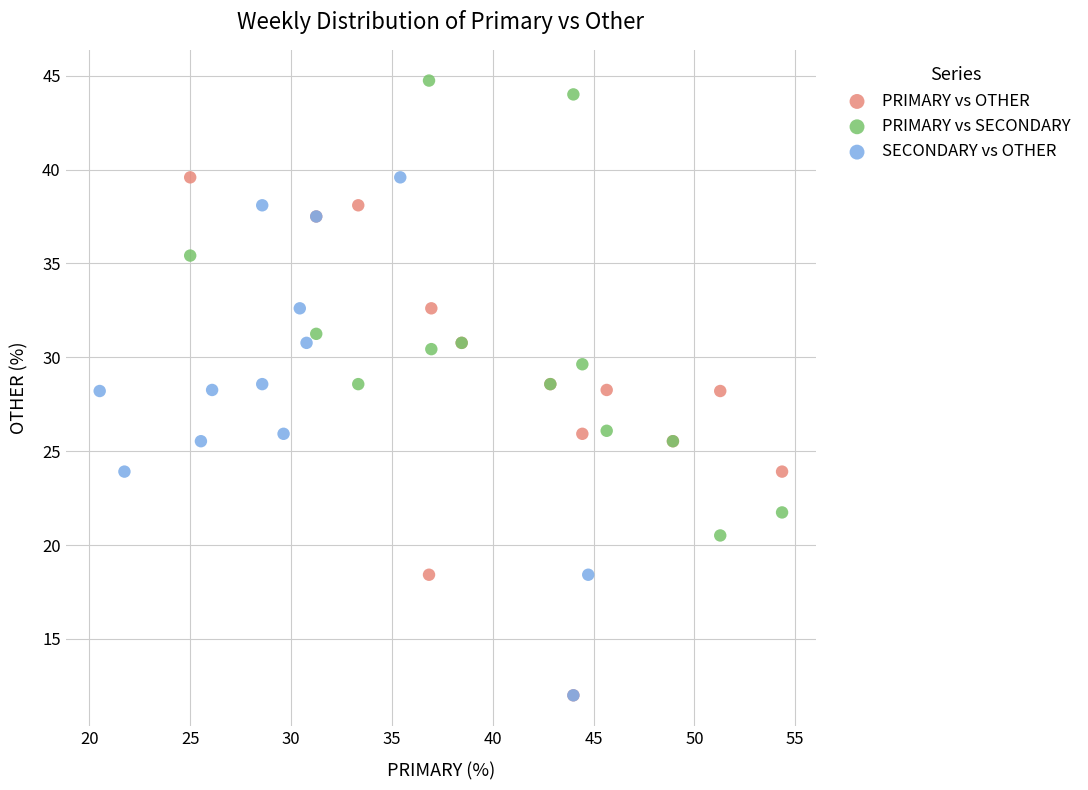

Which series reaches the maximum Y coordinate?

PRIMARY vs SECONDARY